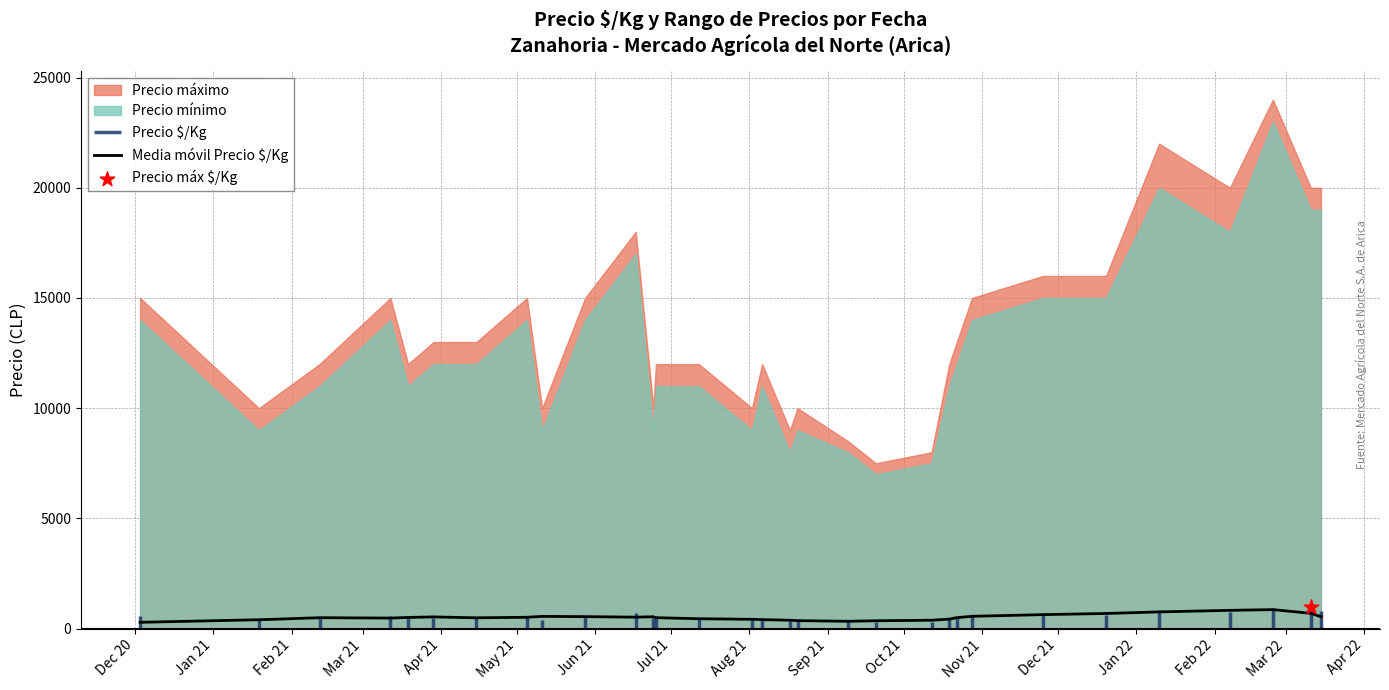

What is the highest value of the Media móvil Precio $/Kg series?

859.0